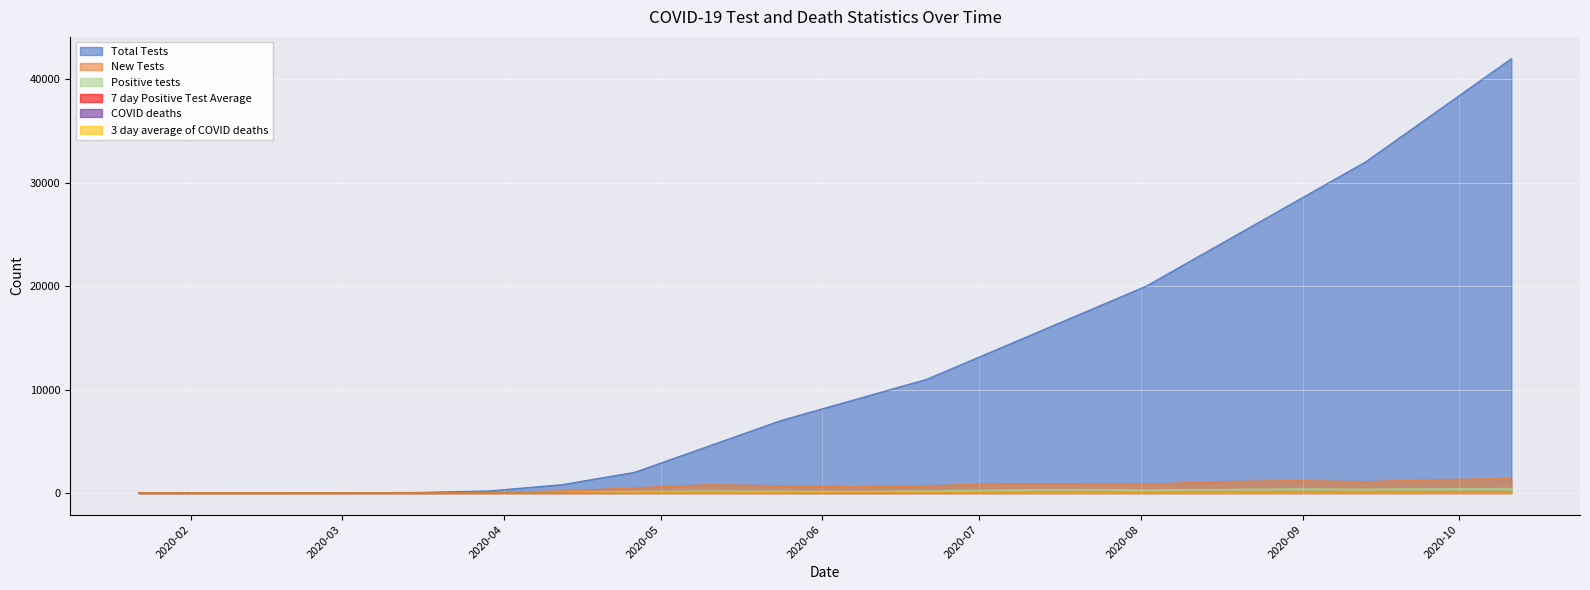

What is the maximum value for New Tests?

1400.0